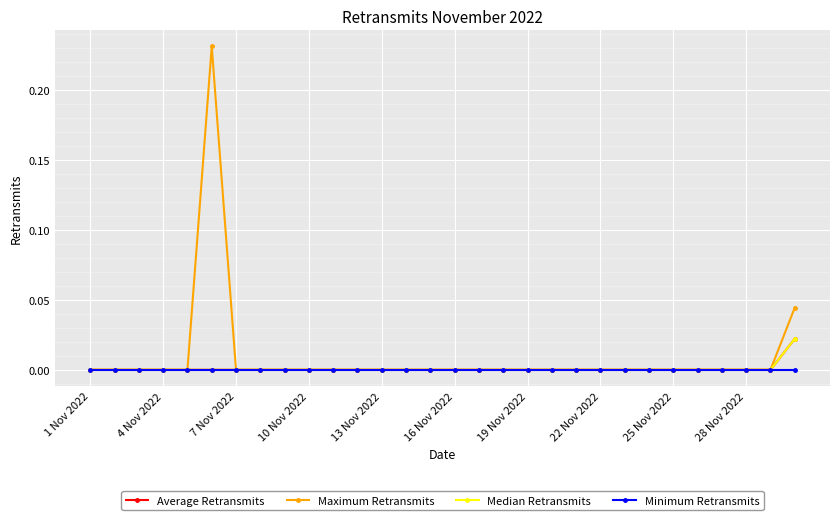

How many Median Retransmits values are between 0 and 1?

30